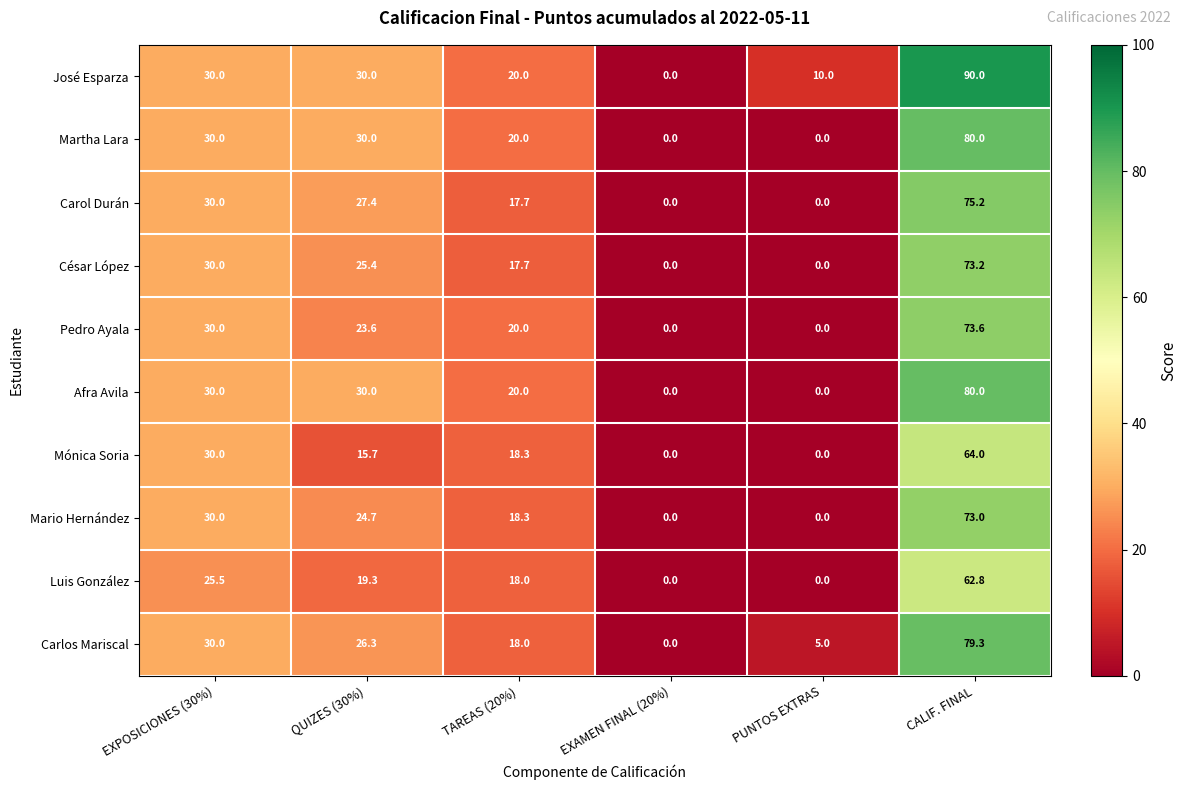

The value of Mario Hernández at PUNTOS EXTRAS is 0.0. True or false?

True